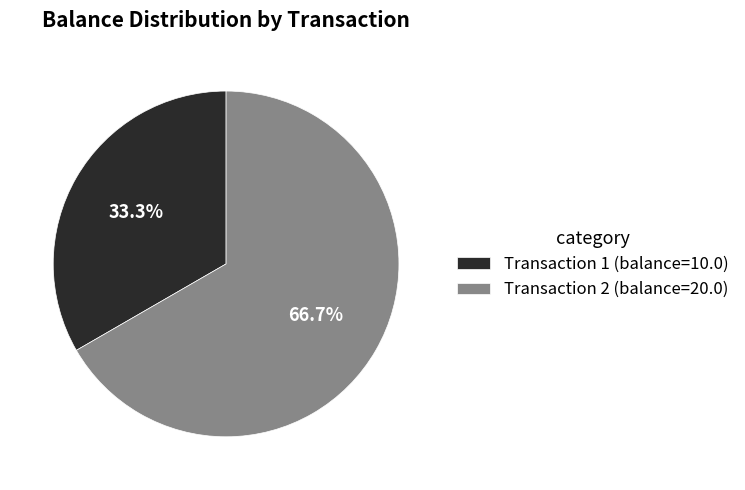

What is the largest slice in the pie chart?

Transaction 2 (balance=20.0)